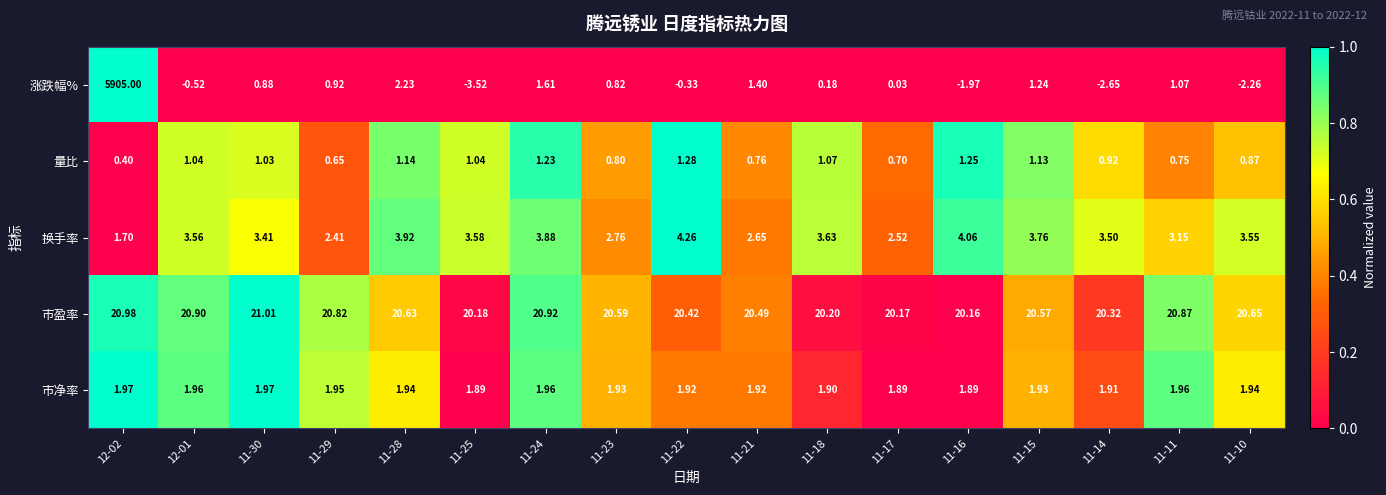

At which category is the sum across all series the highest?

12-02